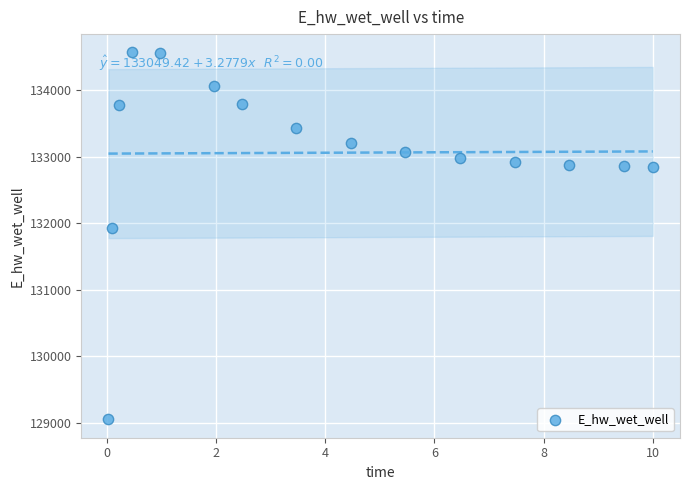

What is the range of X values (max minus min)?

10.0